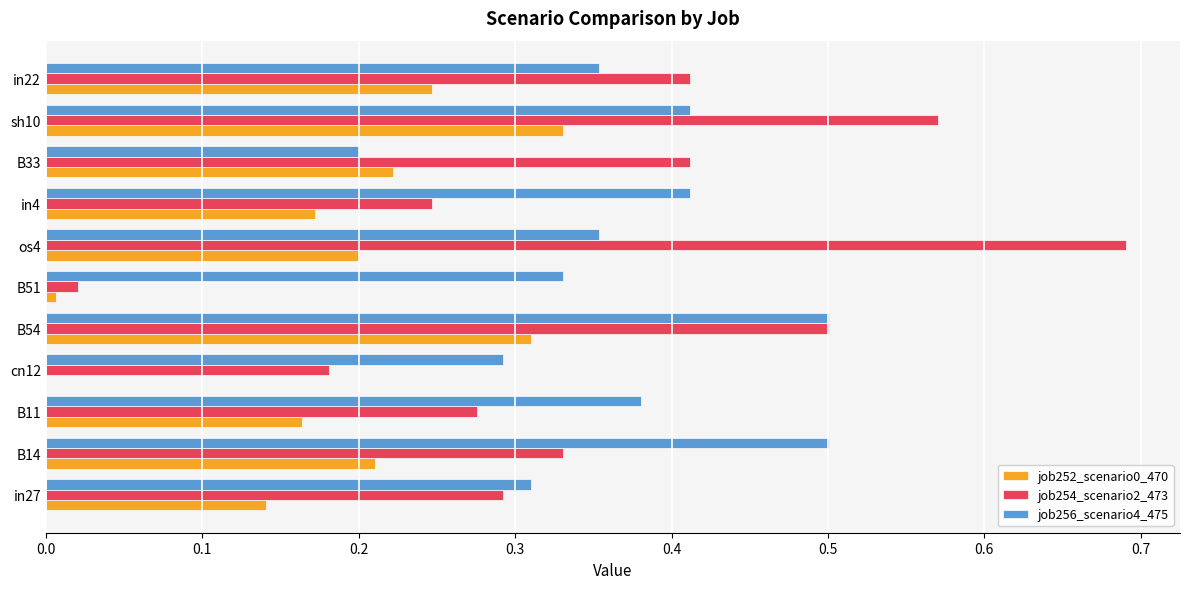

Which series changed the most between B11 and in22?

job254_scenario2_473